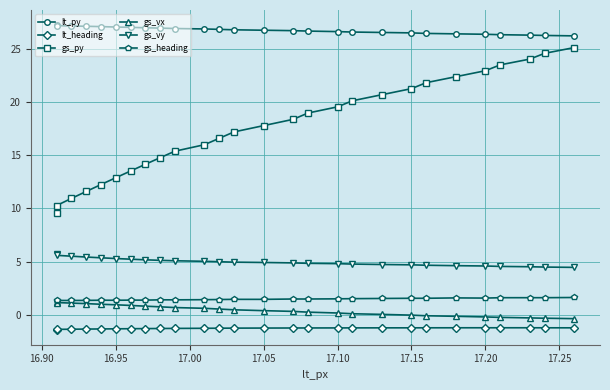

What is the difference between the gs_vx values at 17.15 and 17.05?

0.4